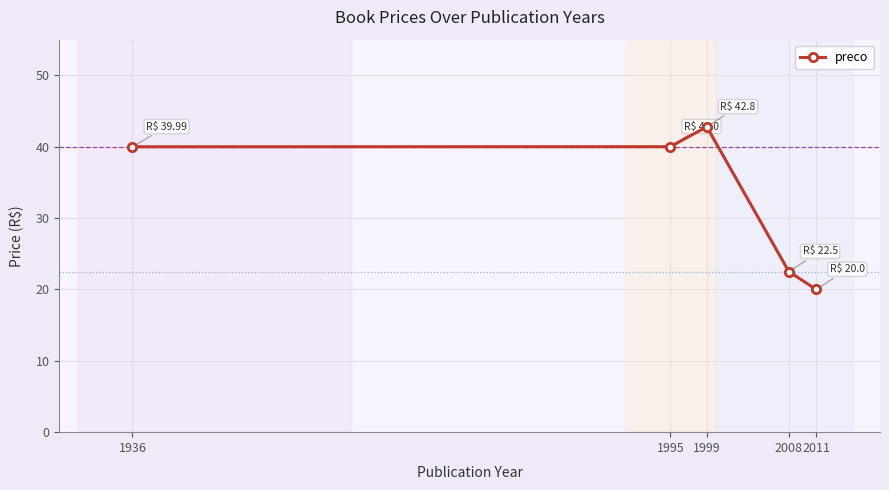

What is the minimum value shown in the chart?

20.0